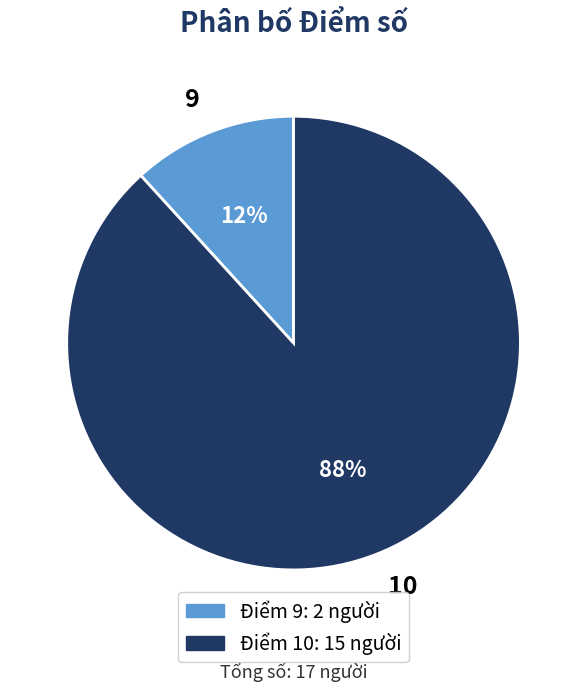

Count the number of slices in the pie.

2